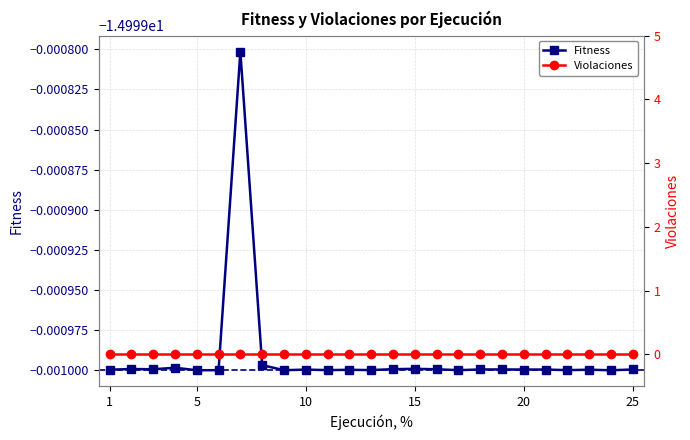

Rank the categories by value from highest to lowest.

7, 8, 4, 15, 2, 14, 16, 3, 19, 18, 25, 20, 21, 10, 1, 23, 12, 13, 11, 22, 17, 6, 9, 5, 24